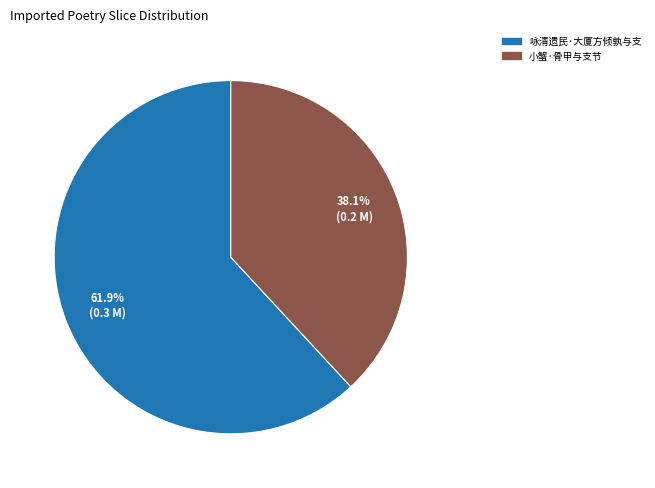

Does 咏清遗民·大厦方倾孰与支 account for over 50% of the chart?

Yes